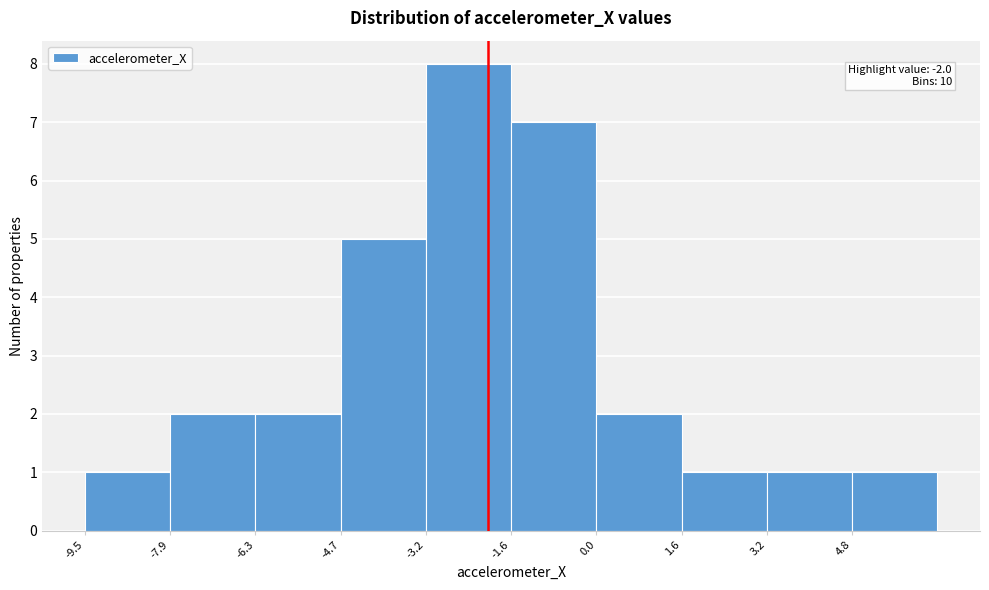

Over which range of the x-axis is the bar tallest?

-3.2 to -1.6